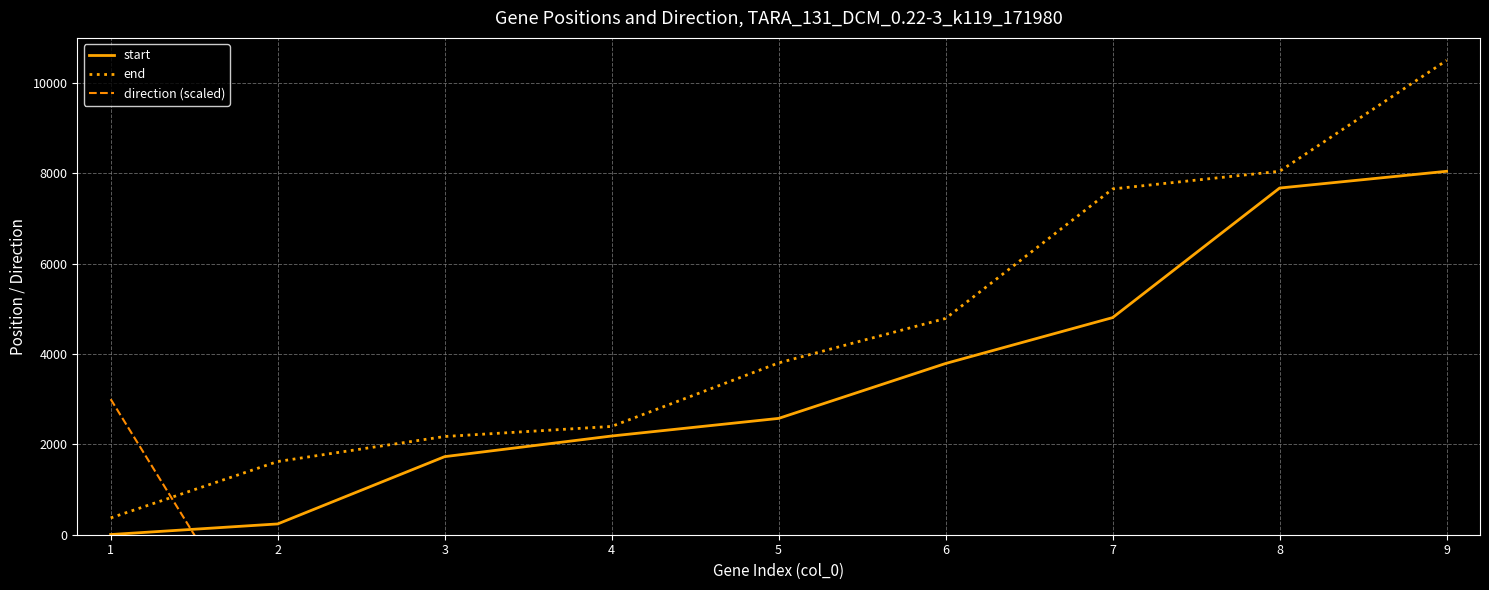

Which has a higher value, 8 or 5?

8